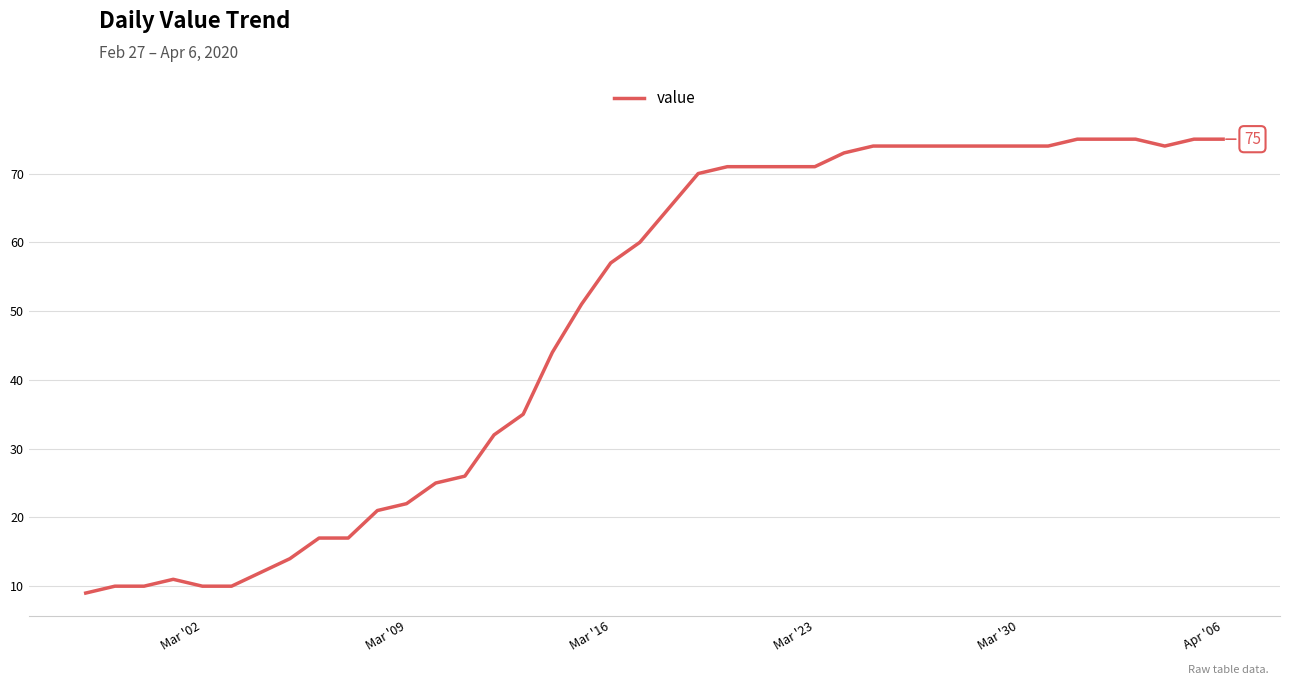

What is the maximum value shown in the chart?

75